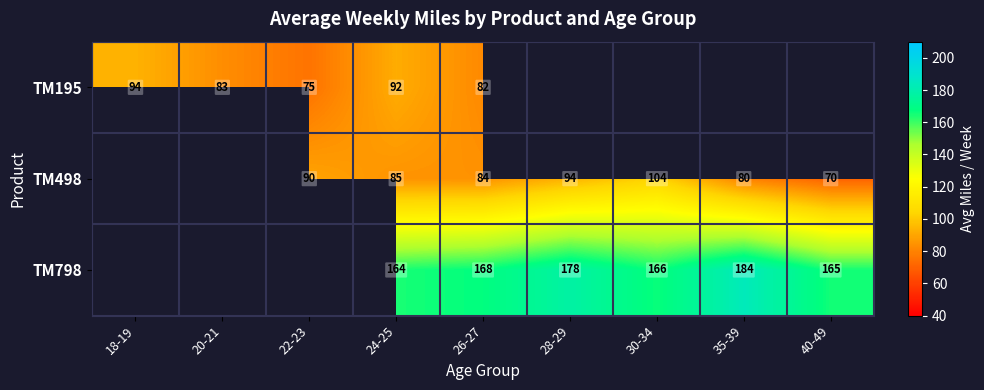

The value of TM498 at 28-29 is 94.0. True or false?

True